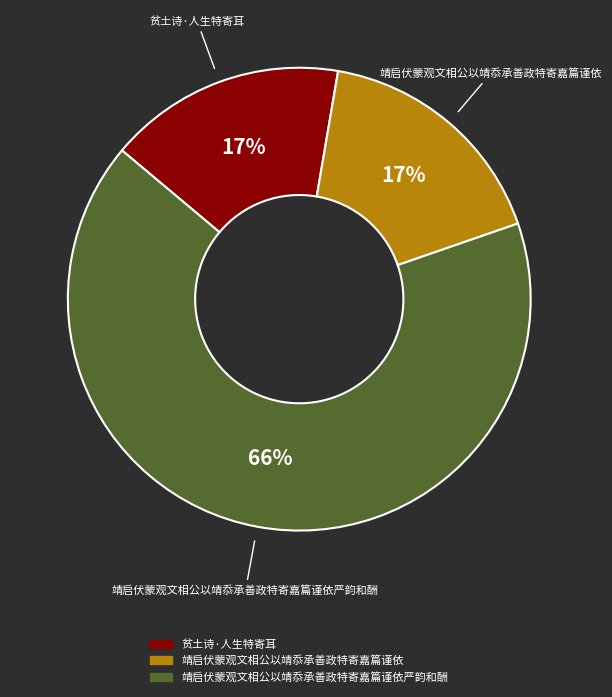

To the nearest percent, what is the average slice percentage?

33%